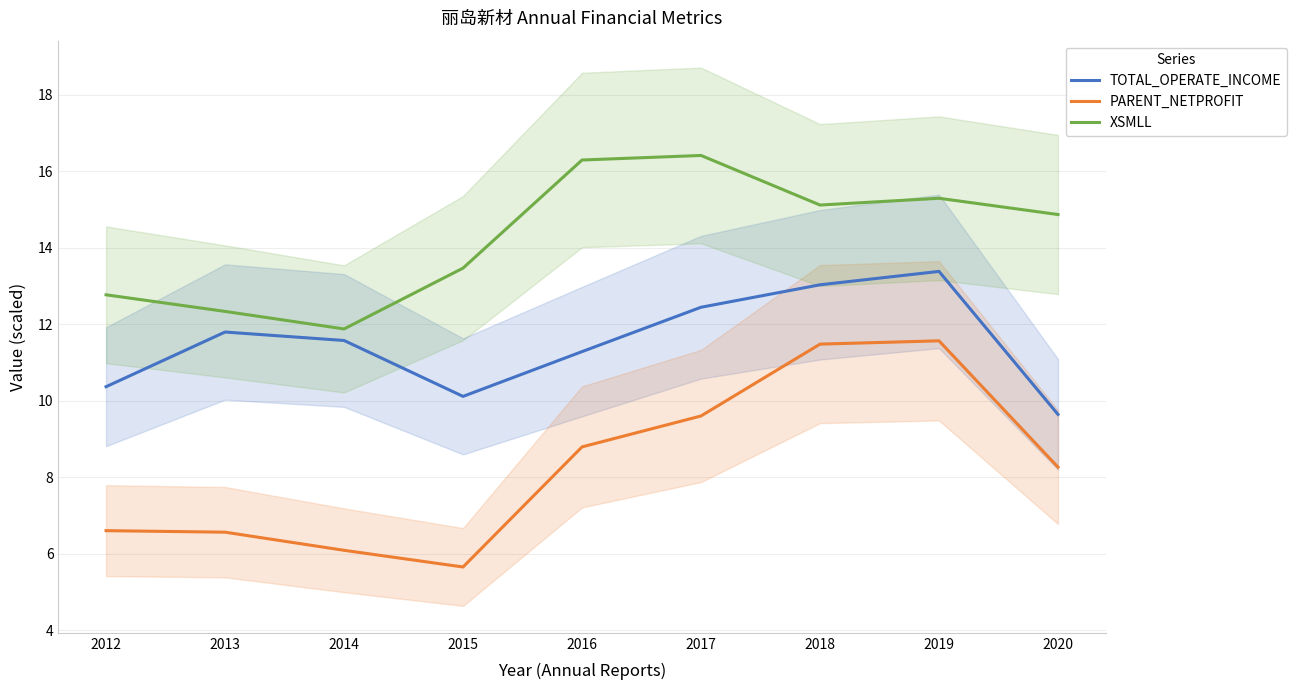

True or false: PARENT_NETPROFIT has a value of 8.3 at 2020.

True